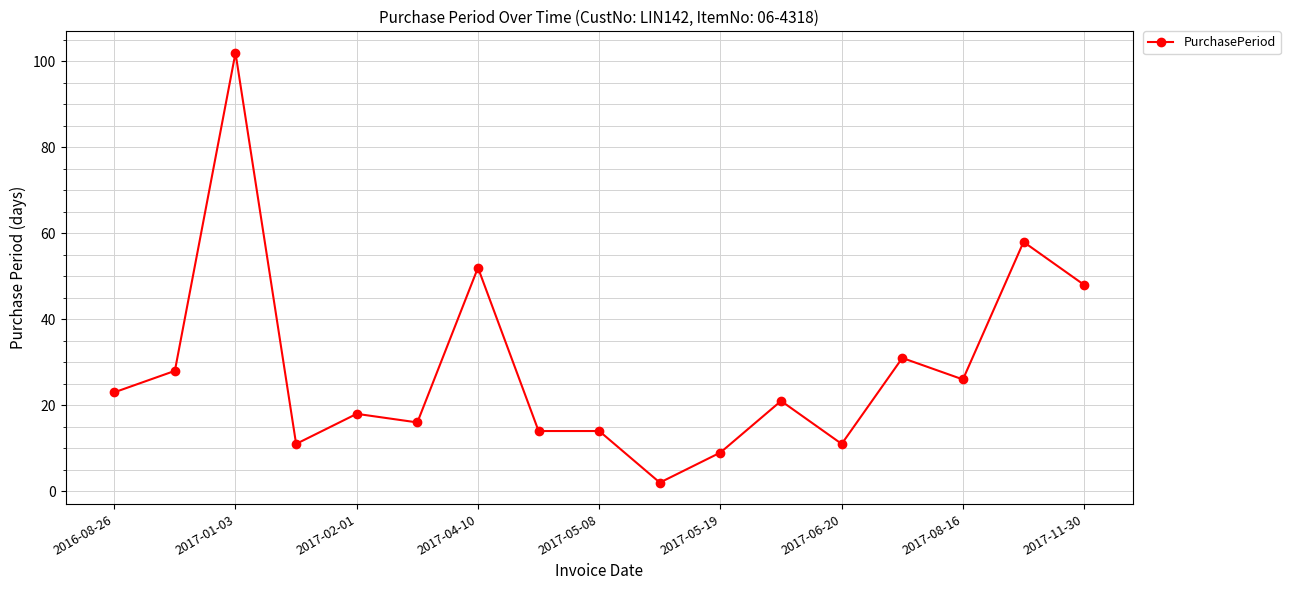

True or false: the data has more than 0 interior local peaks.

True